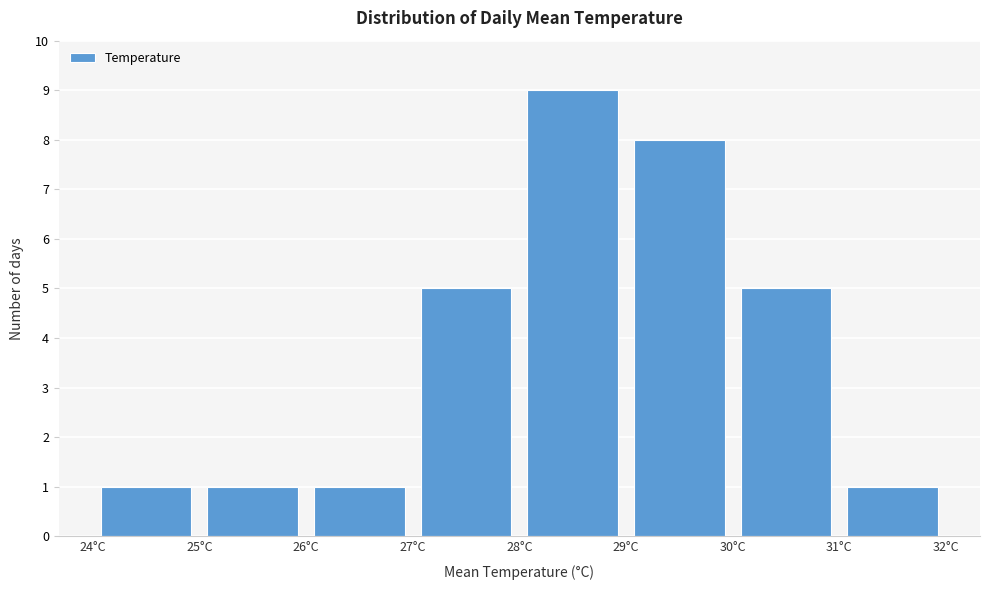

Reading left to right, transcribe this chart: for each bar, give the range it covers on the x-axis and its height. The values are not printed on the chart, so give them approximately, as read against the axis.

24 to 25: 1
25 to 26: 1
26 to 27: 1
27 to 28: 5
28 to 29: 9
29 to 30: 8
30 to 31: 5
31 to 32: 1